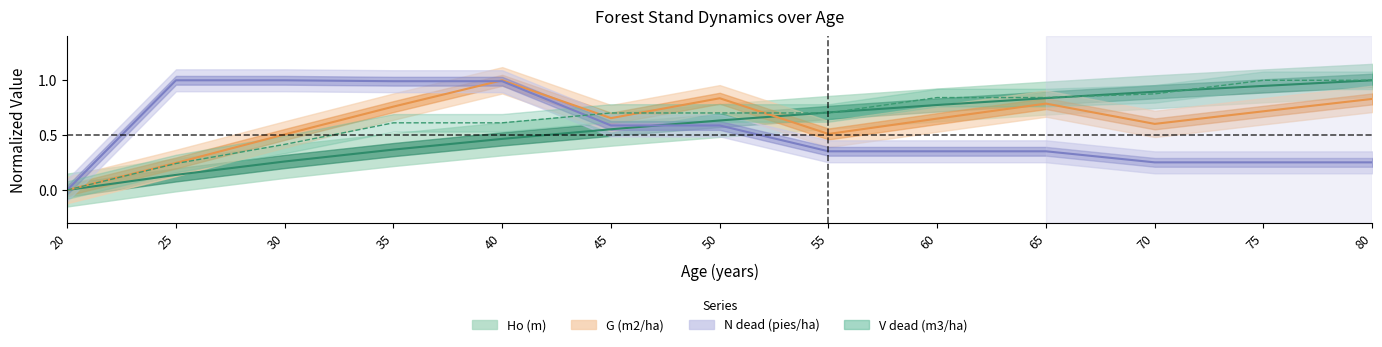

What is the total value across all series at 25?

1.6